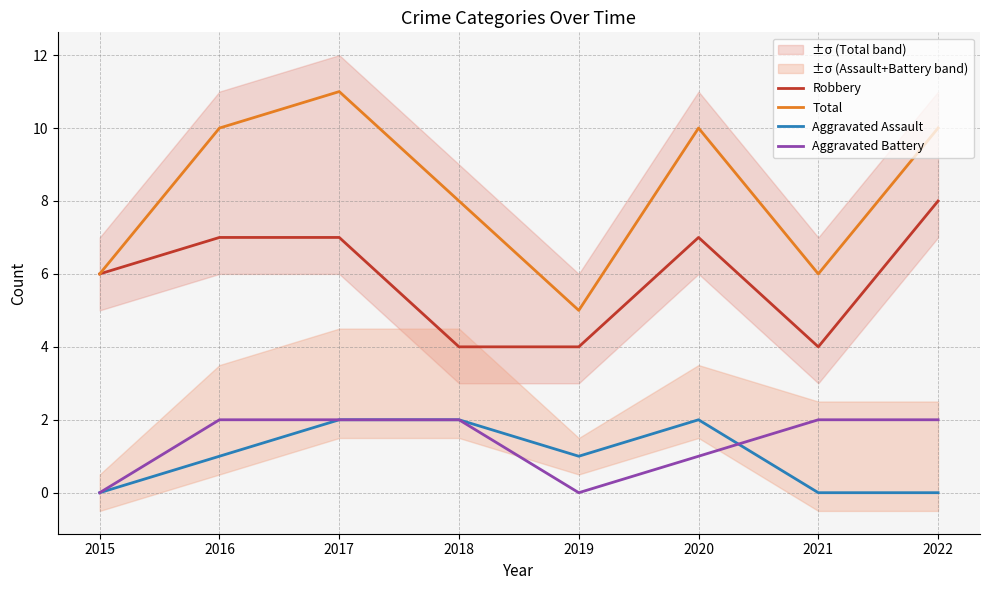

Where is Robbery nearest to the value 6?

2015